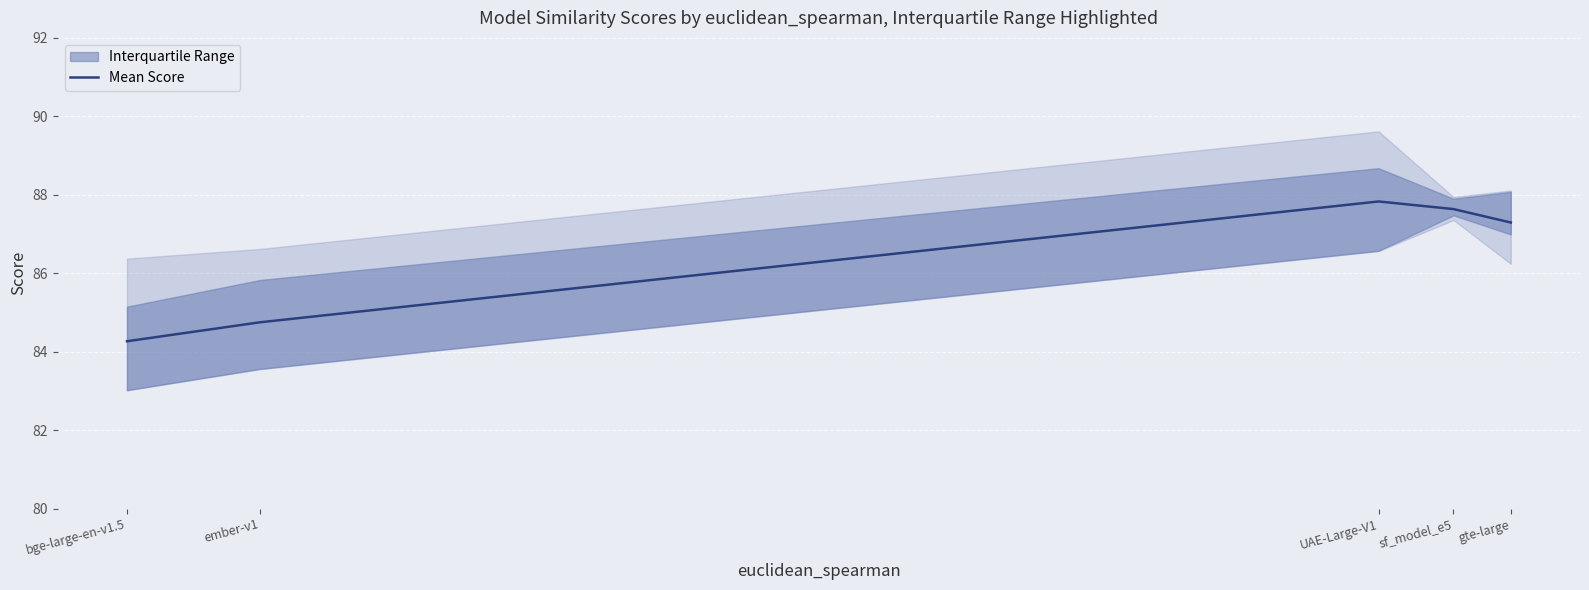

What is the average value?

86.4